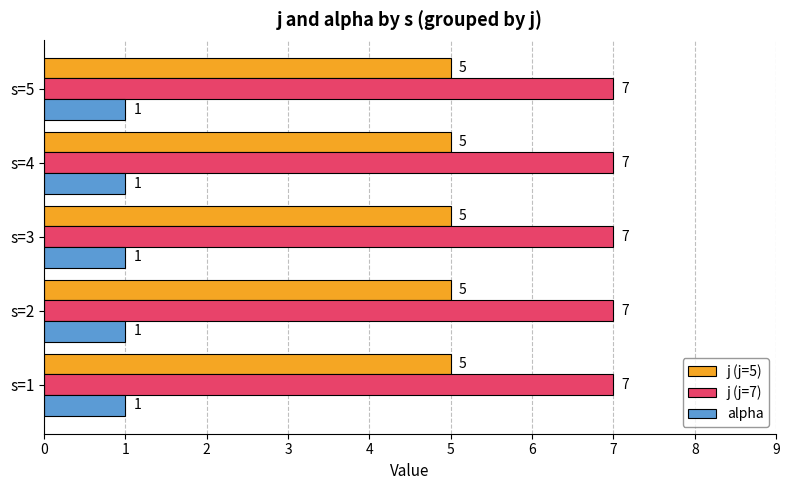

What is the minimum value for alpha?

1